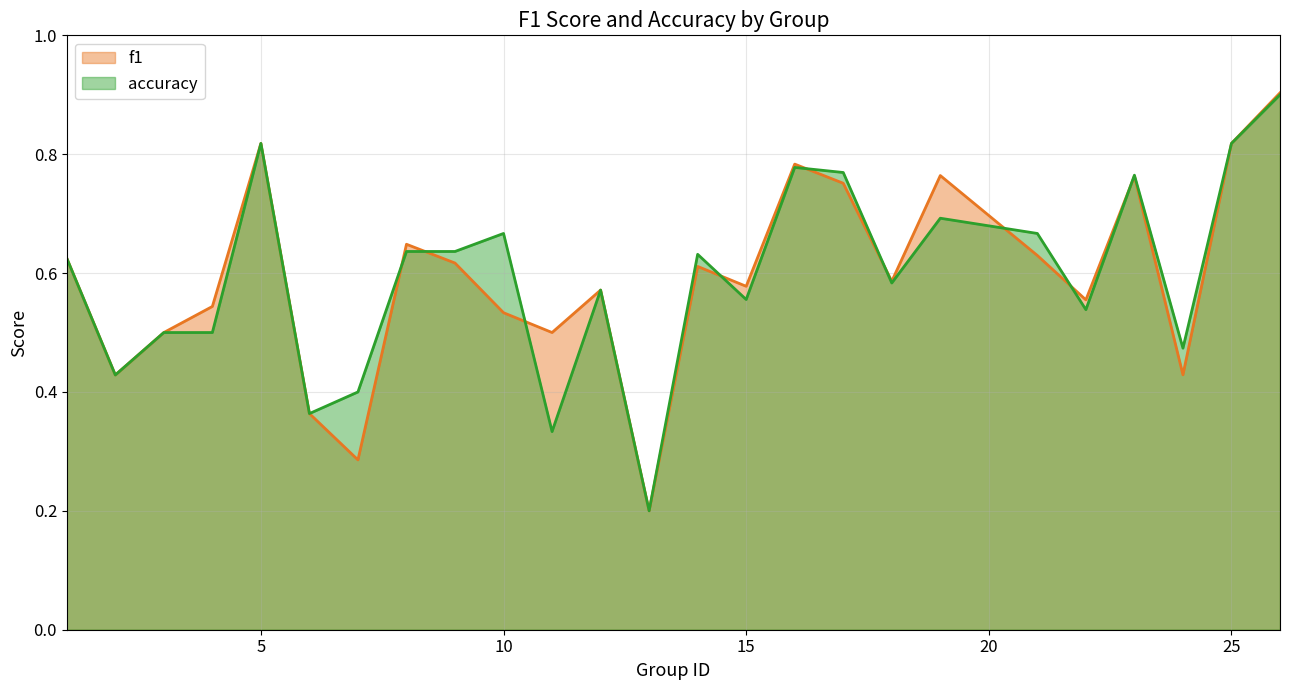

Read the accuracy value at 2.

0.4